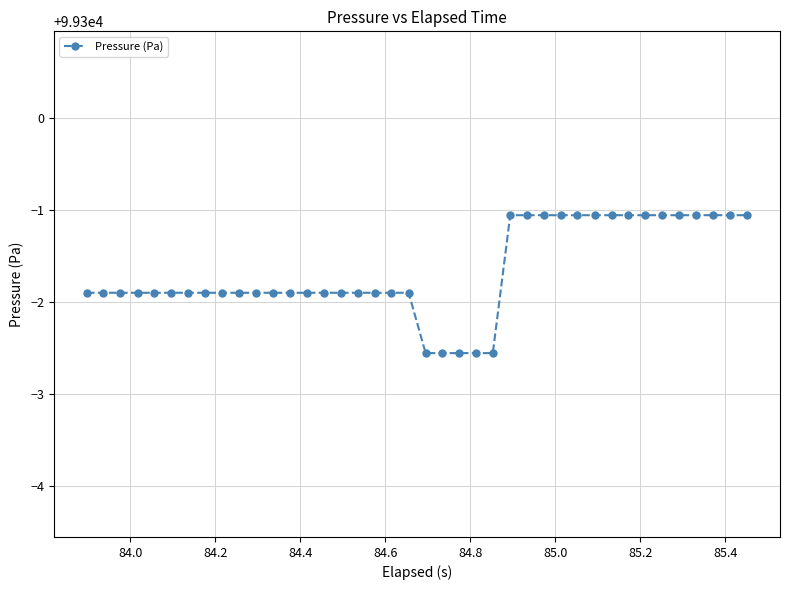

What is the sum of all values?

3971933.5